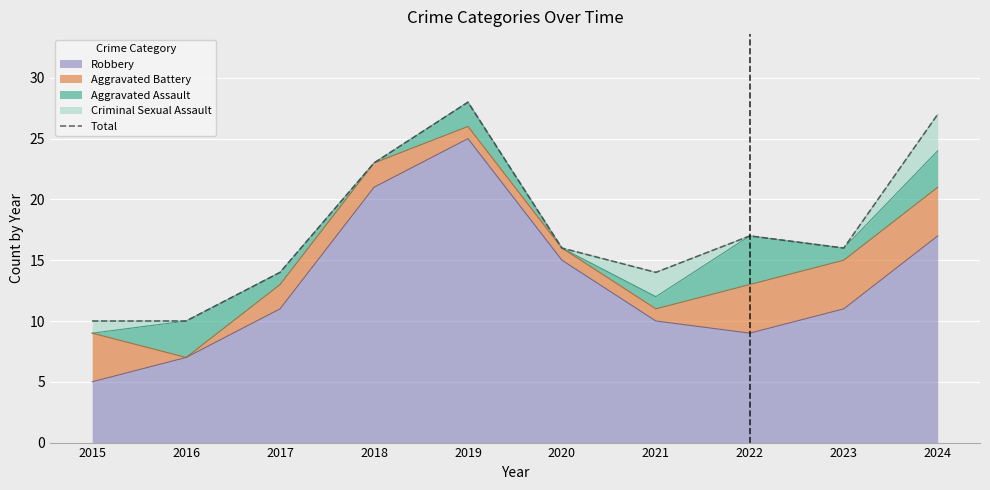

Is it true that the value at 2023 is 21?

False